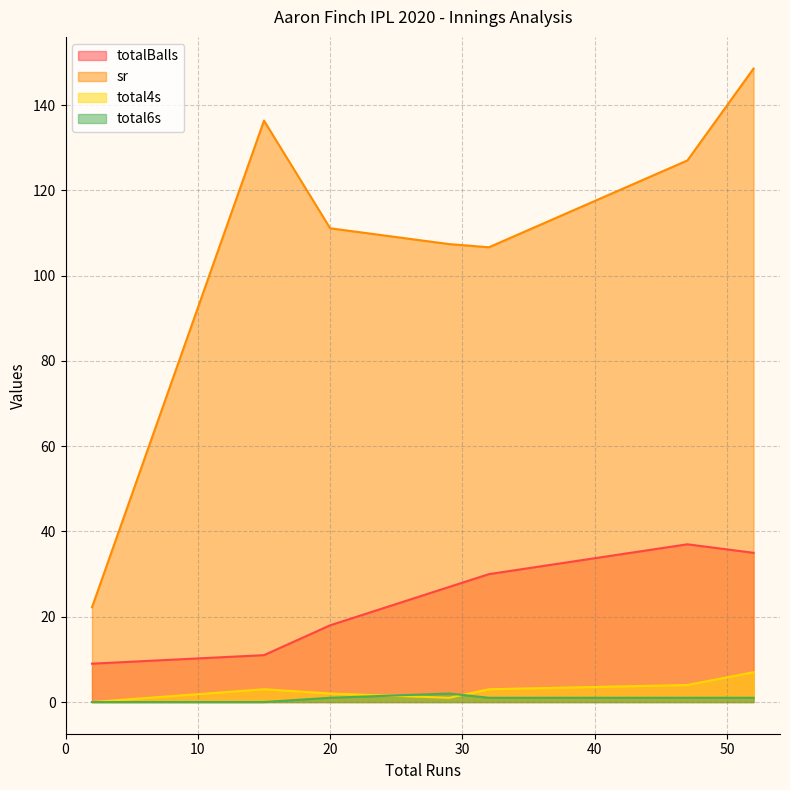

Where is the first local maximum for total6s?

29